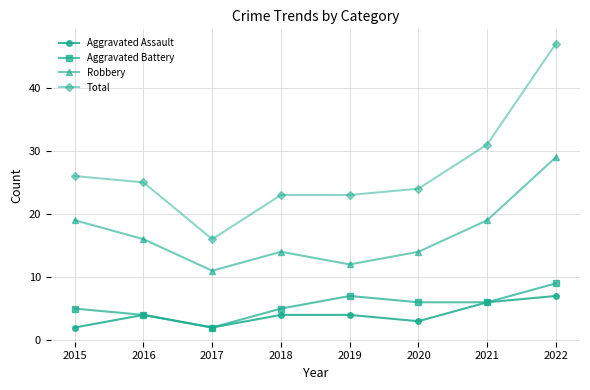

Which series has the widest spread of values?

Total